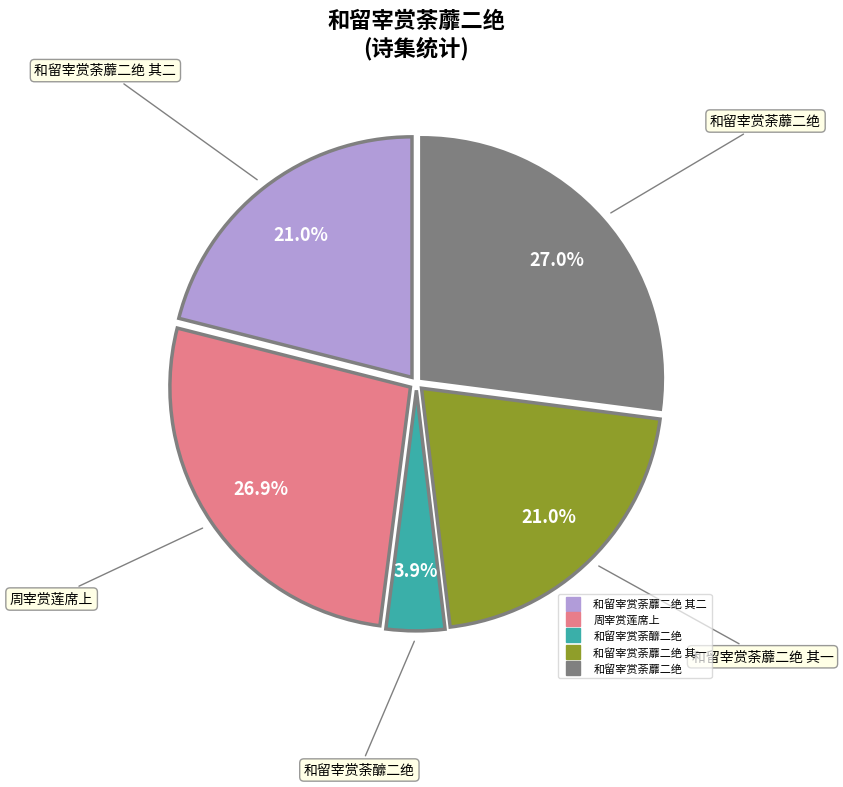

To the nearest percent, what is the difference between the largest and smallest slice percentages?

23%